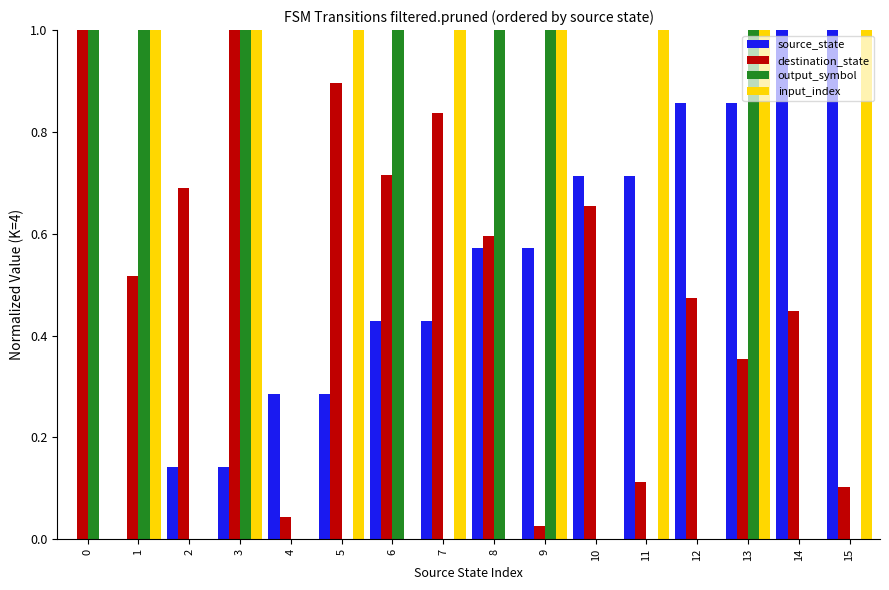

At which category is the sum across all series the highest?

13